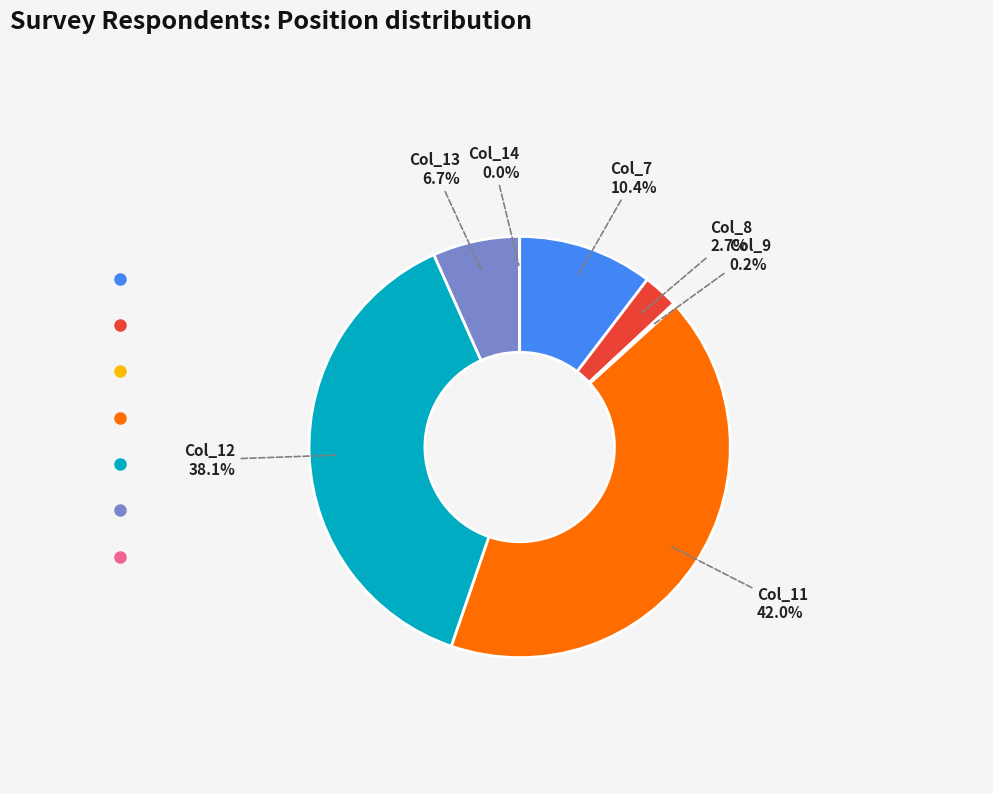

Combined, what portion of the pie is Col_12 and Col_11?

80.0%